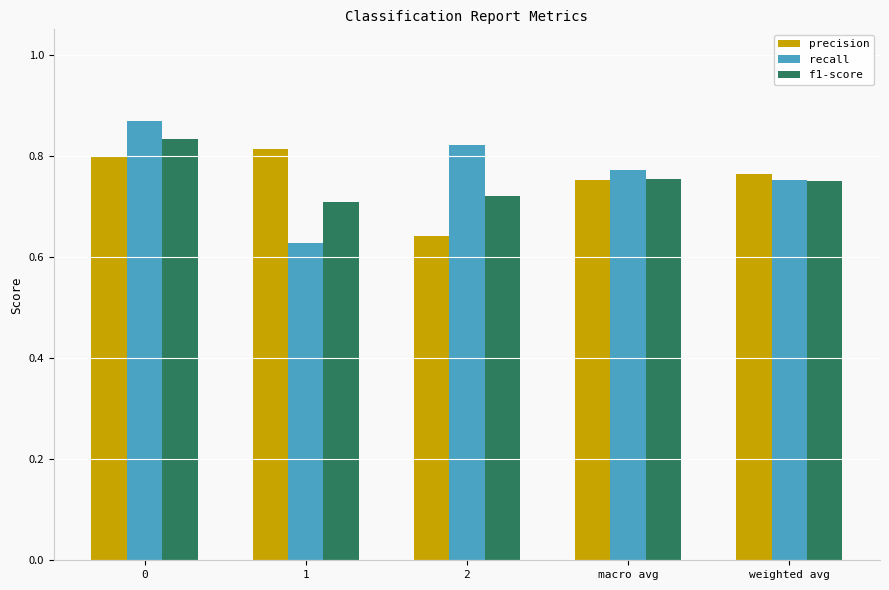

Which label corresponds to the smallest value in the chart?

1